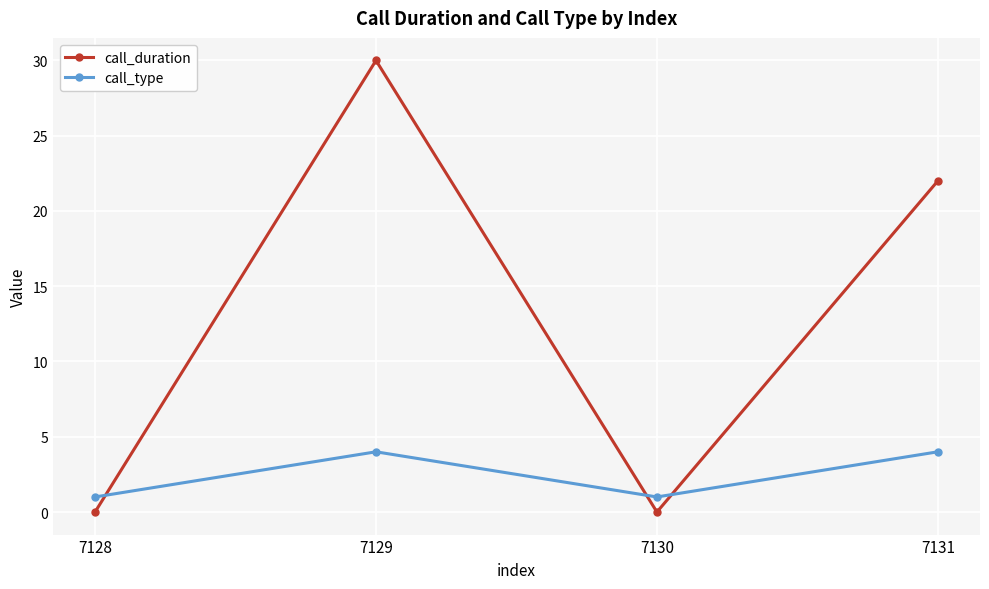

What is the approximate value of call_duration at 7129?

30